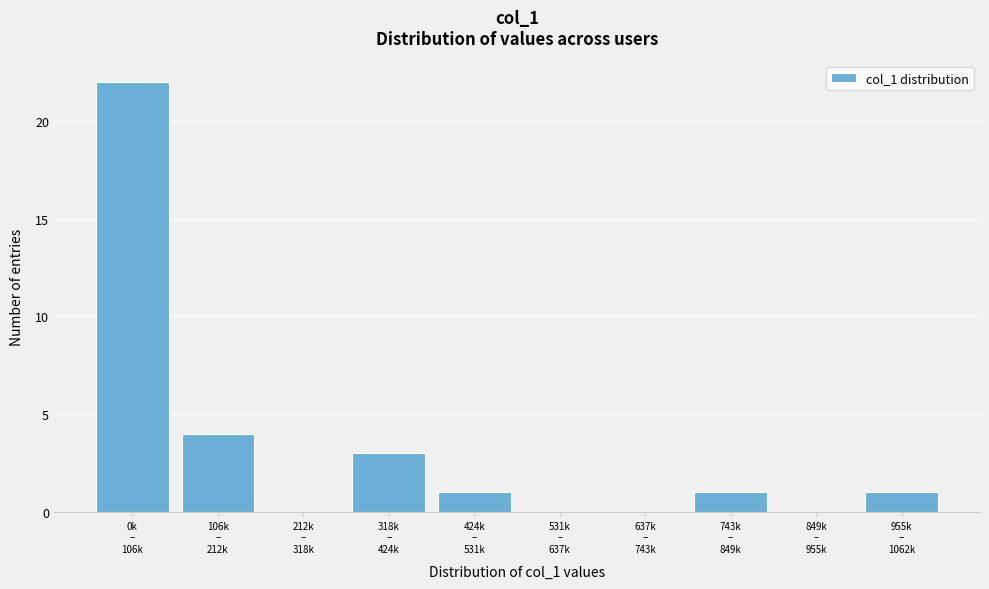

What is the greatest value displayed?

22